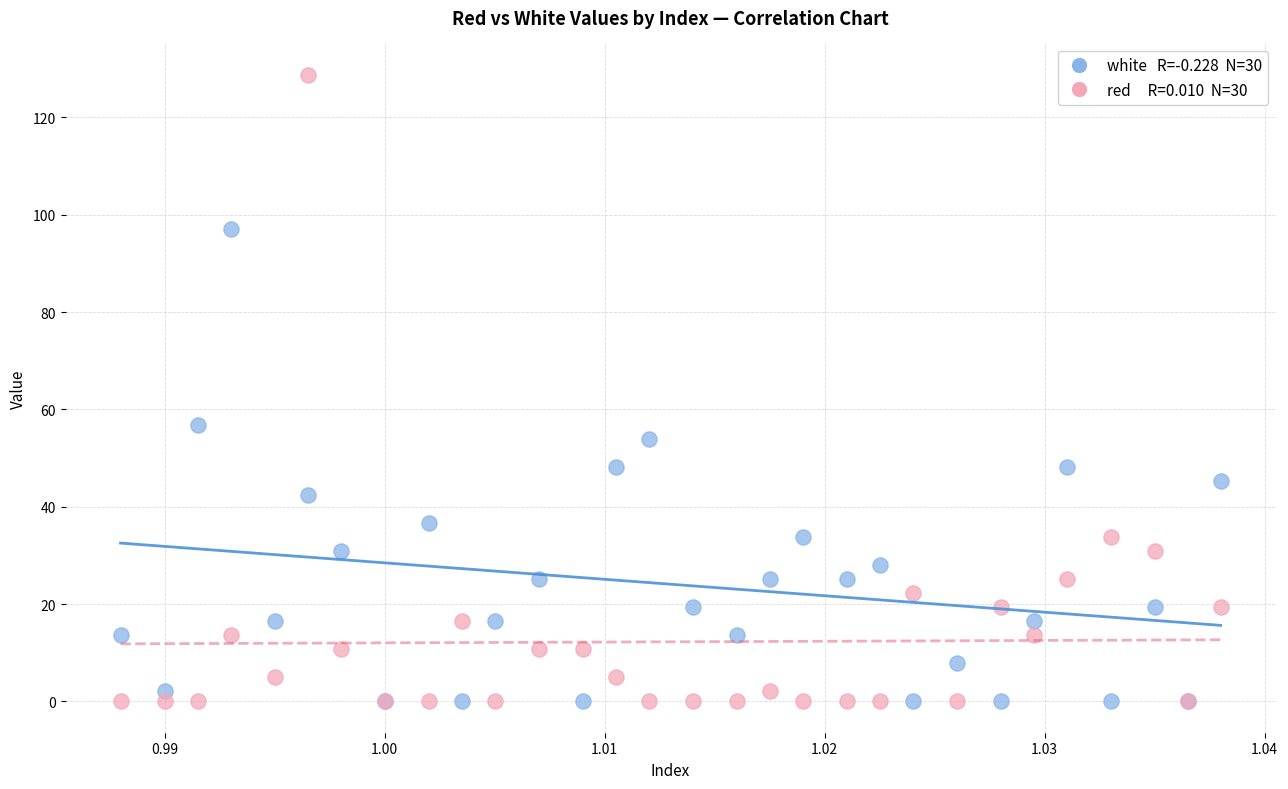

Across all series, what Y value is closest to 64?

56.8